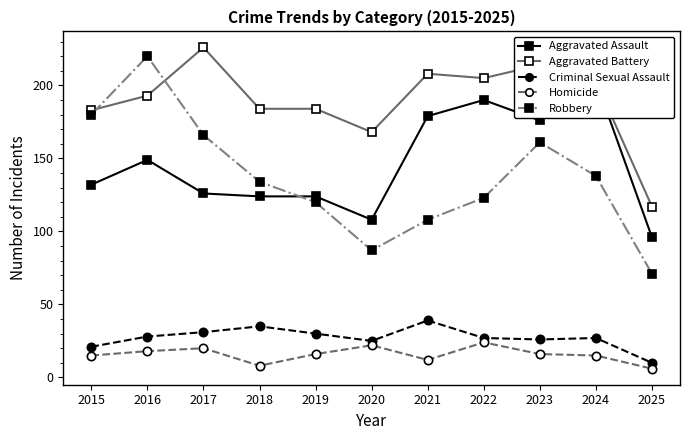

What is the sum of the Aggravated Battery values at 2015 and 2016?

376